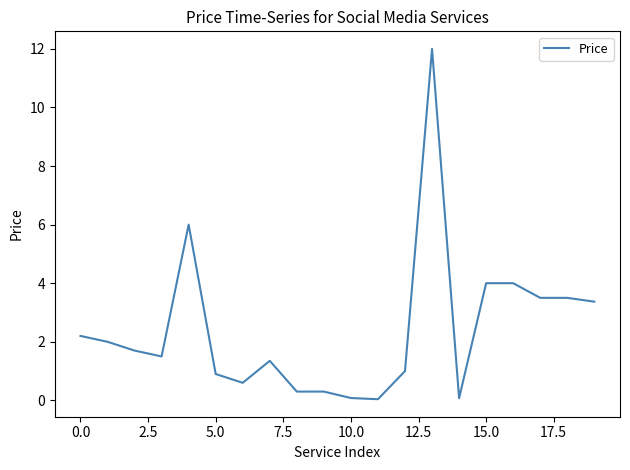

What is the maximum value shown in the chart?

12.0